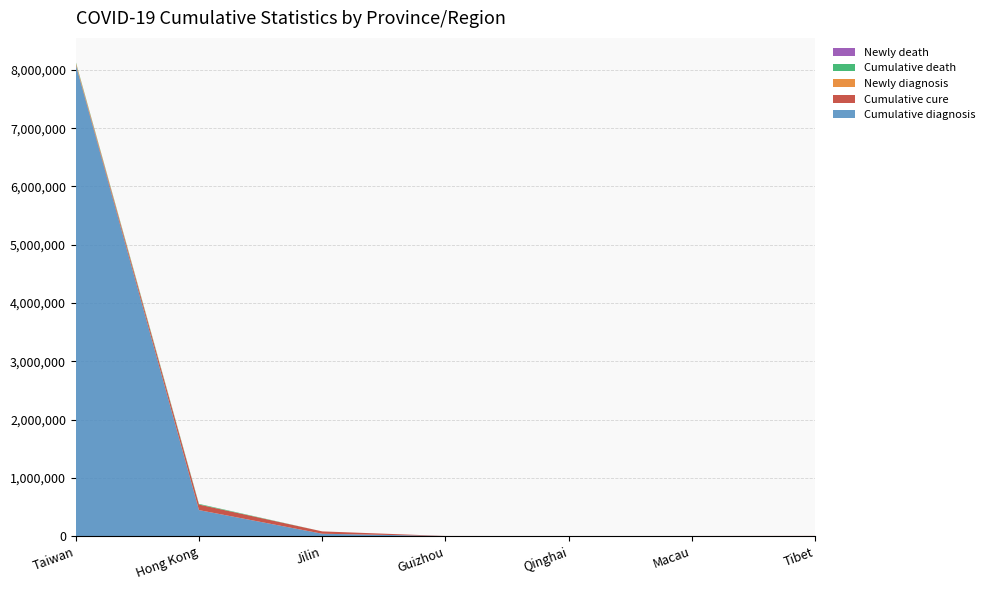

Reading left to right, what are all the values shown in this chart?

Cumulative diagnosis: Taiwan=8092118	Hong Kong=446021	Jilin=40332	Guizhou=1024	Qinghai=343	Macau=795	Tibet=1485
Cumulative cure: Taiwan=13742	Hong Kong=95095	Jilin=40322	Guizhou=951	Qinghai=288	Macau=789	Tibet=1455
Newly diagnosis: Taiwan=22676	Hong Kong=980	Jilin=1	Guizhou=13	Qinghai=13	Macau=0	Tibet=5
Cumulative death: Taiwan=13714	Hong Kong=10557	Jilin=5	Guizhou=2	Qinghai=0	Macau=6	Tibet=0
Newly death: Taiwan=28	Hong Kong=6	Jilin=0	Guizhou=0	Qinghai=0	Macau=0	Tibet=0